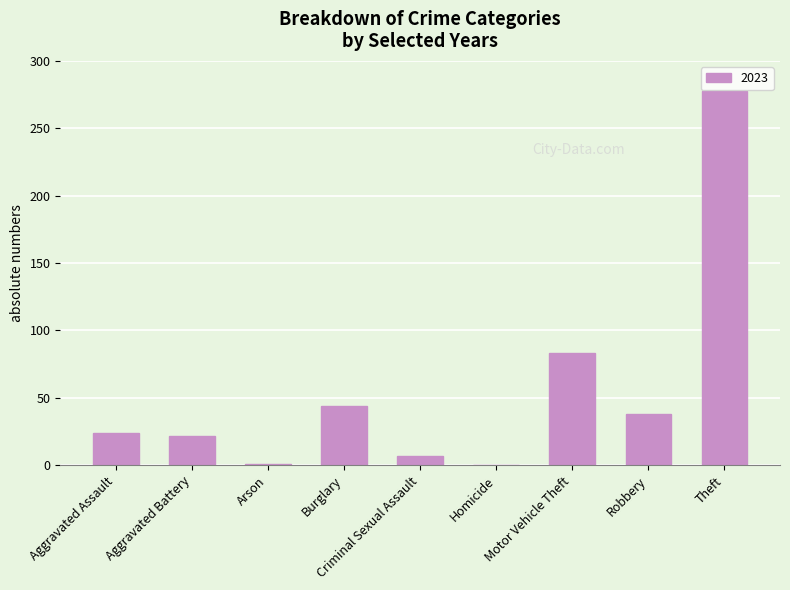

What is the sum of the values at Motor Vehicle Theft and Theft?

361